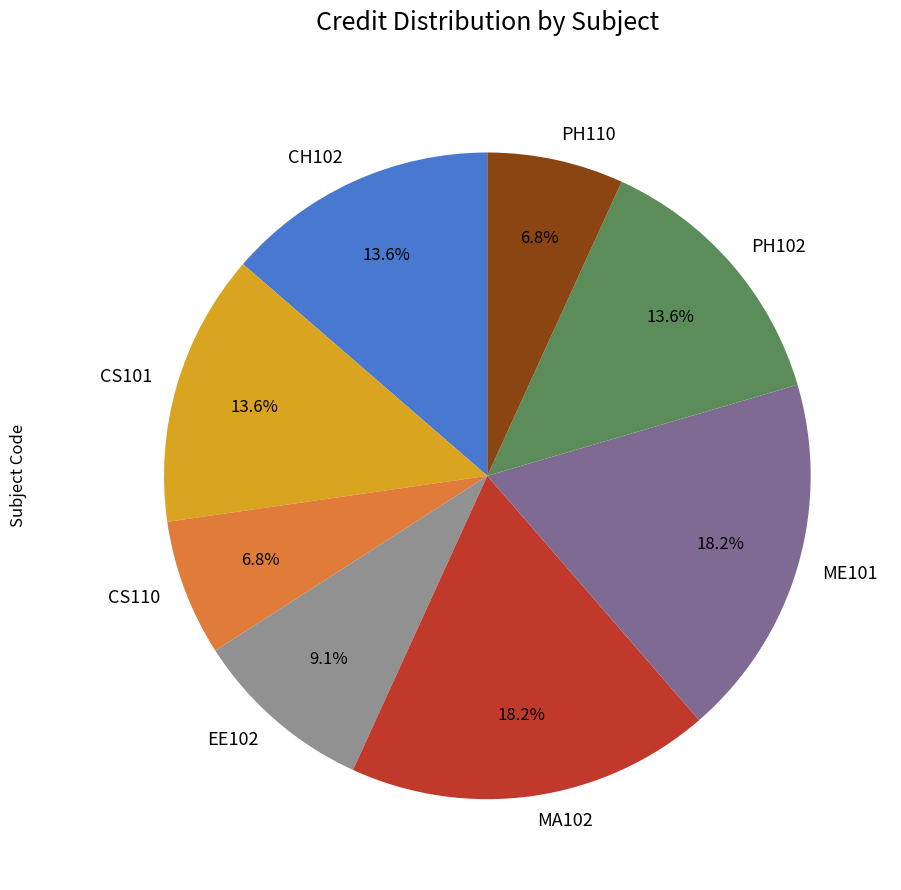

How many segments does this pie chart have?

8